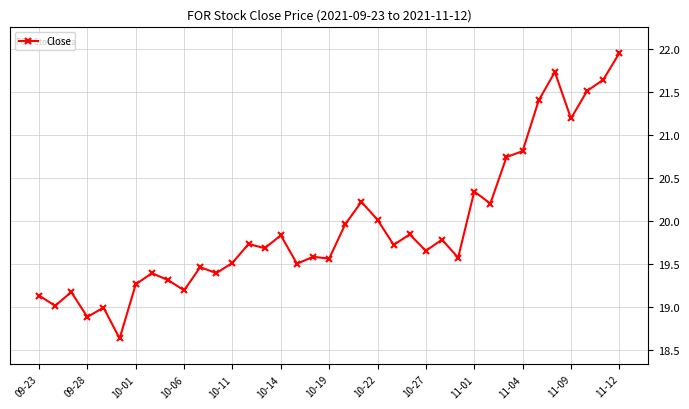

What is the difference between the maximum and second lowest values?

3.1